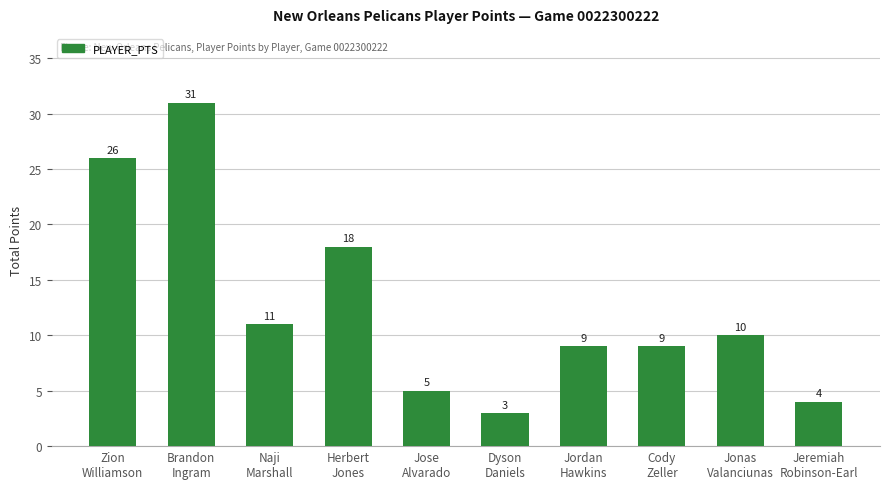

What is the difference between the second highest and second lowest values?

22